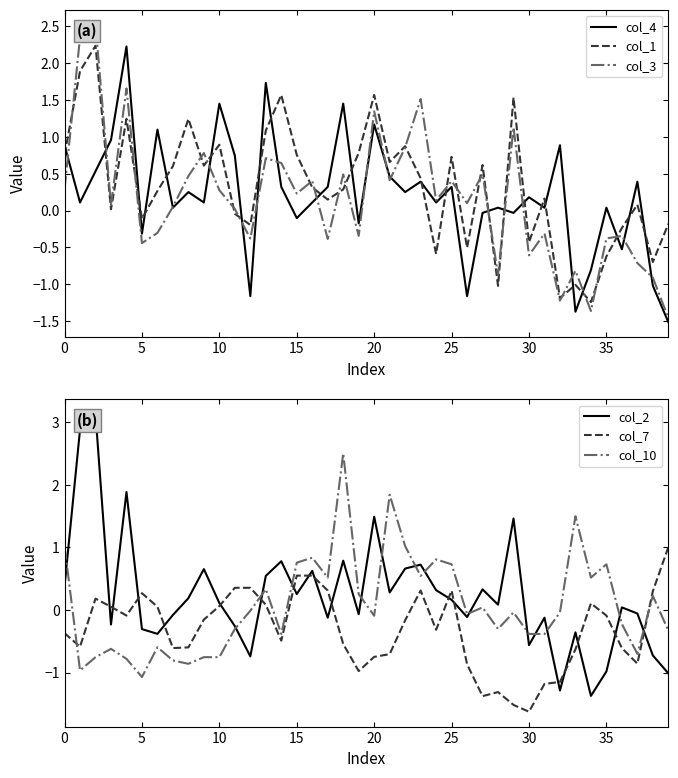

Is it true that col_3 equals 1.5 at 23?

True